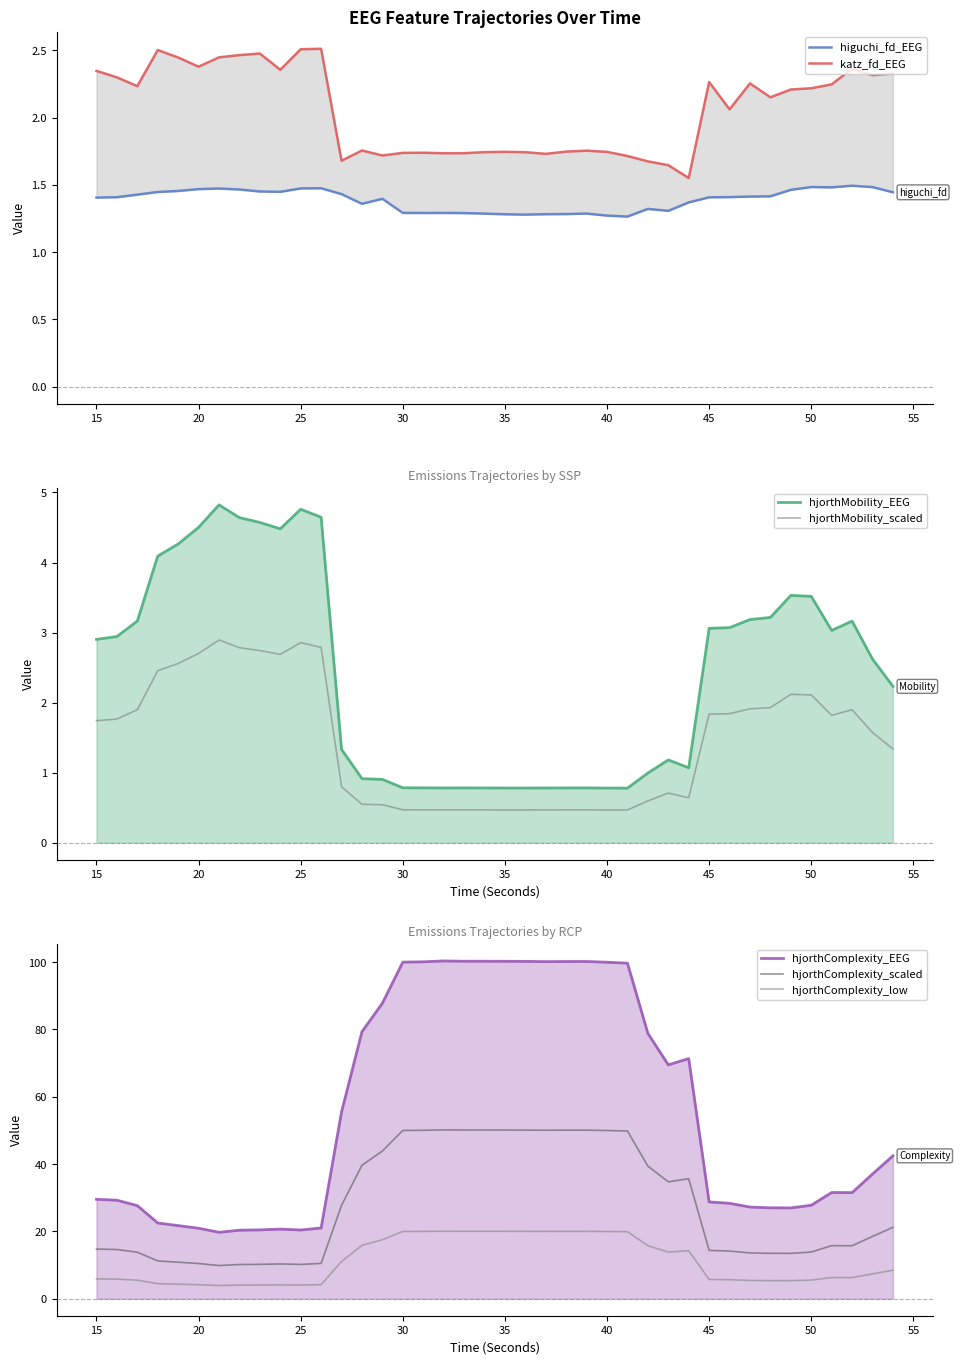

How many data points does each series have?

40